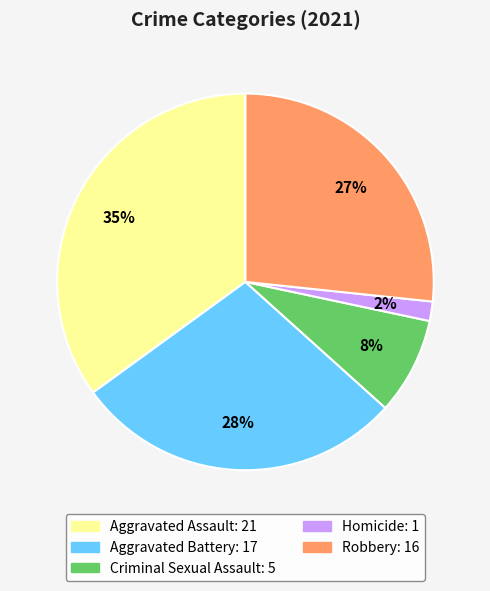

Is there a majority slice in this chart?

No